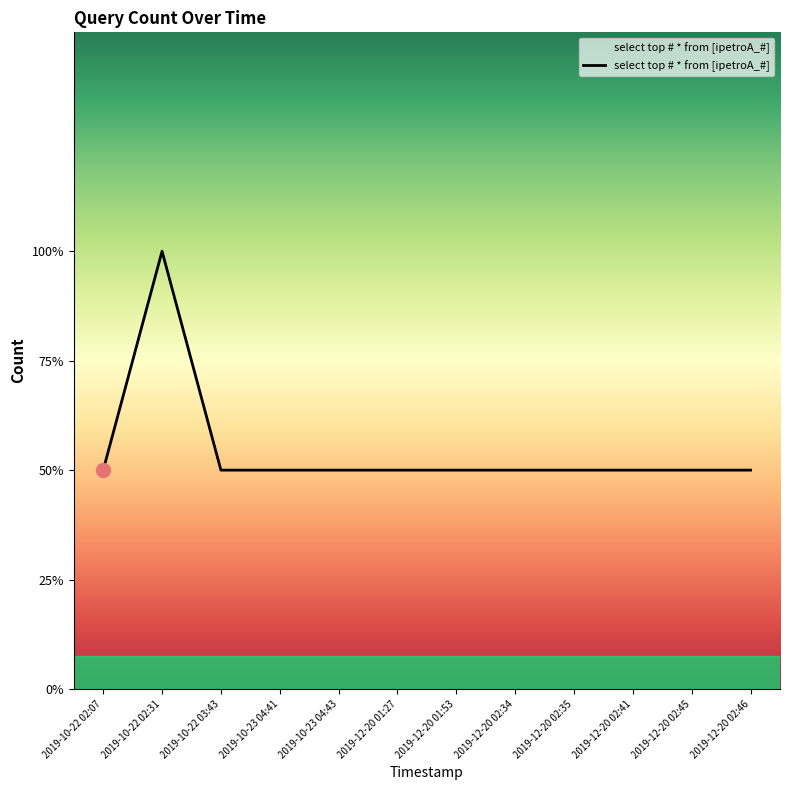

What position from the right is 2019-12-20 02:46?

1